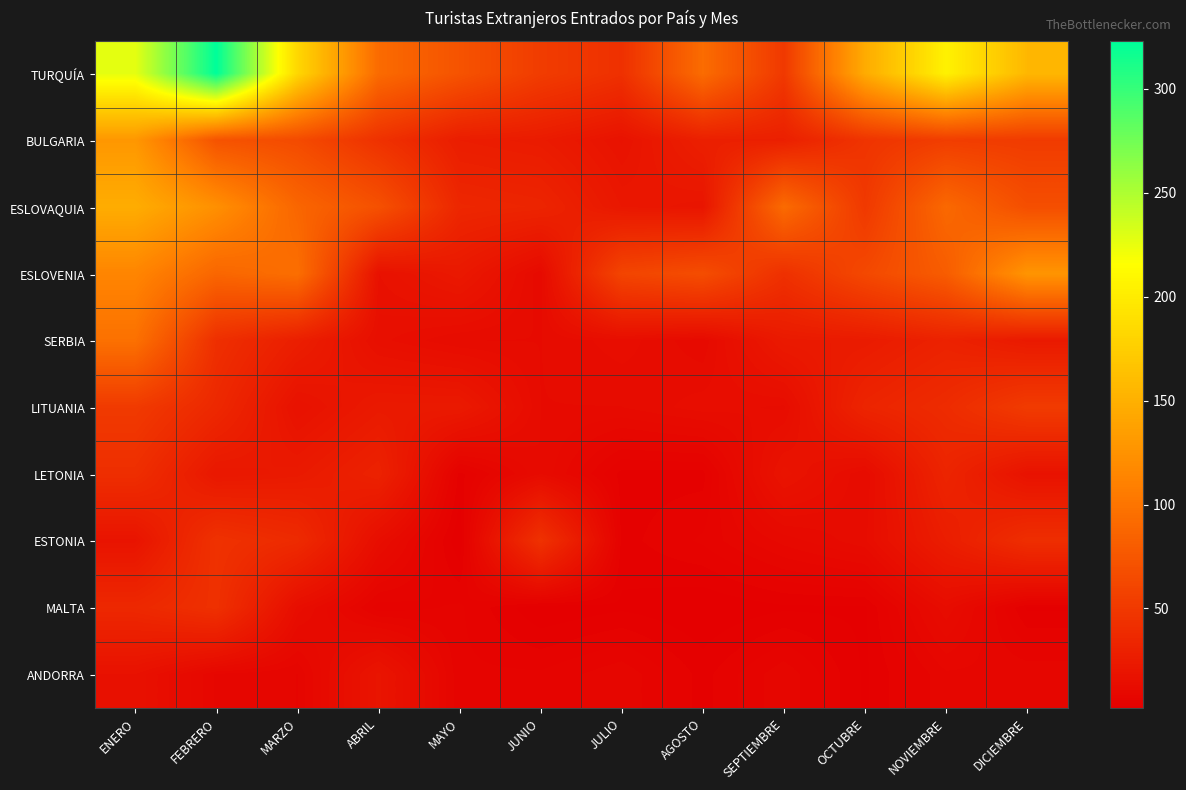

Between JULIO and NOVIEMBRE, which is larger?

NOVIEMBRE